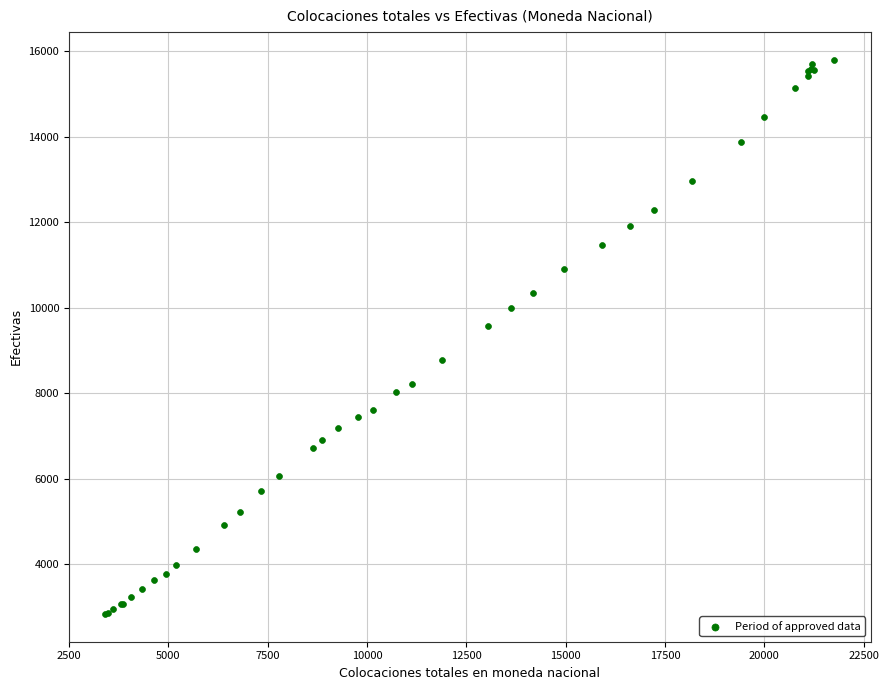

What Y value in the scatter plot is closest to 9317?

9574